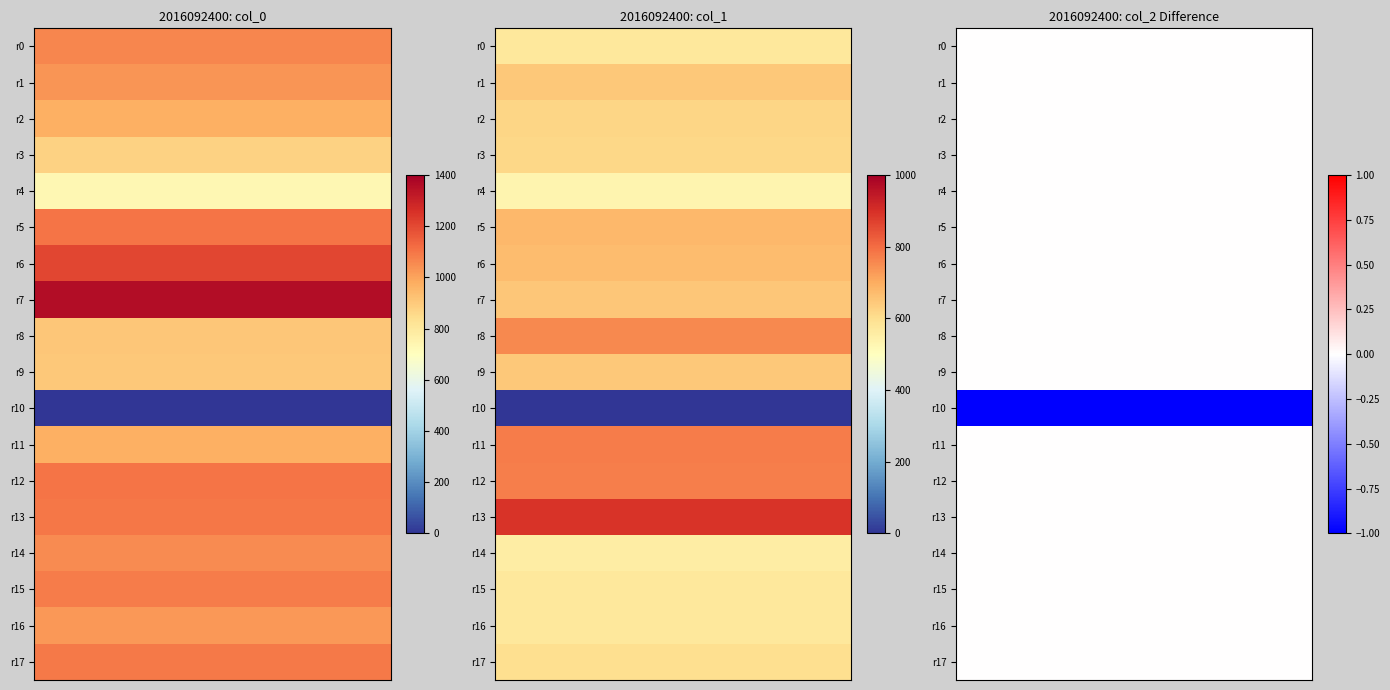

Reading right to left, extract all data points from this chart.

col_0: 1093.3	1023.3	1083.3	1050.0	1096.7	1103.3	973.3	0.0	906.7	910.0	1360.0	1206.7	1100.0	733.3	876.7	970.0	1033.3	1063.3
col_1: 600.8	573.8	570.4	556.9	891.0	772.9	776.2	0.0	644.6	756.0	651.4	668.2	678.4	533.2	614.2	621.0	644.6	573.8
col_2: 2.0	2.0	2.0	2.0	2.0	2.0	2.0	0.0	2.0	2.0	2.0	2.0	2.0	2.0	2.0	2.0	2.0	2.0